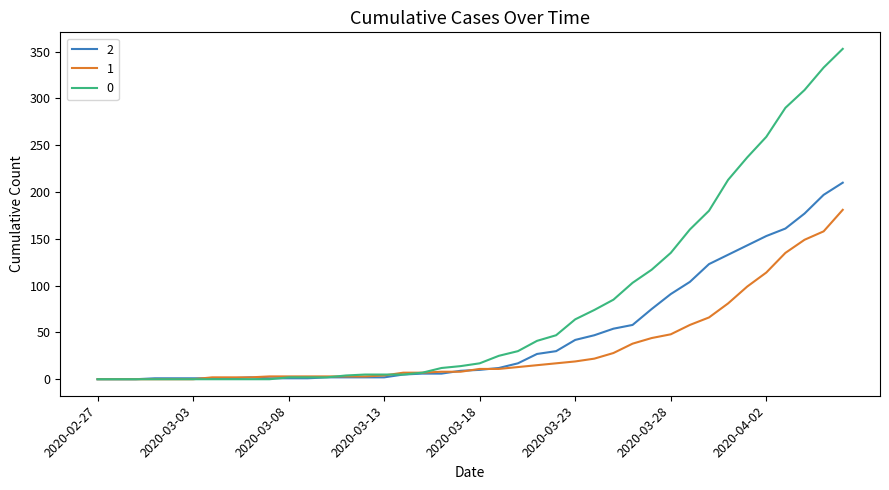

List the series in order of their overall mean, highest first.

0, 2, 1